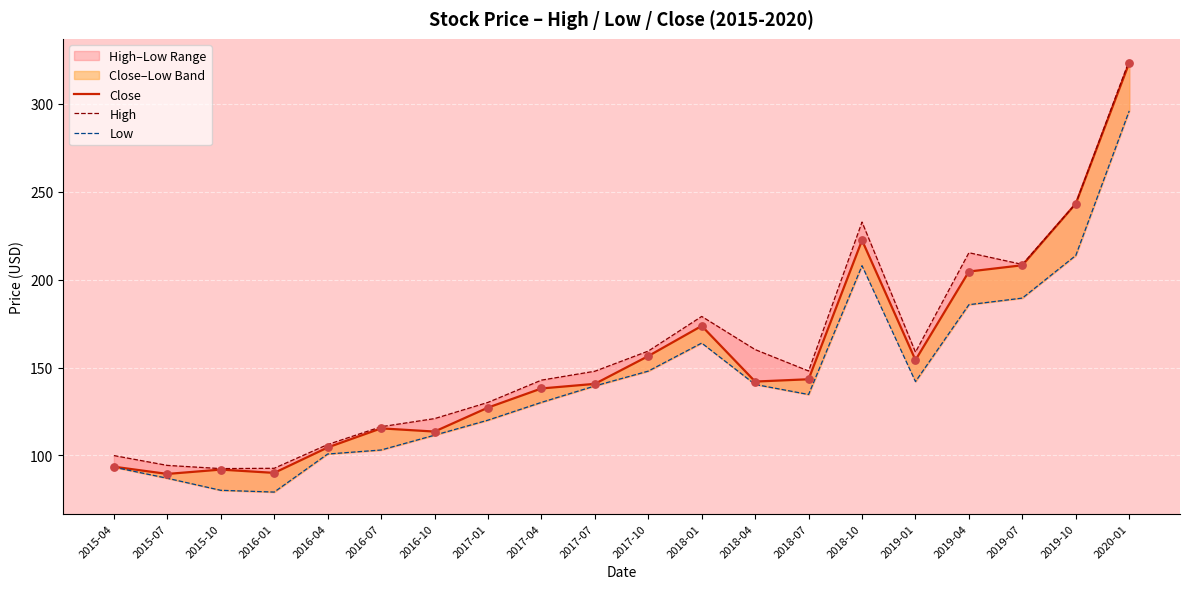

Which series has the largest Y range (max minus min)?

Close